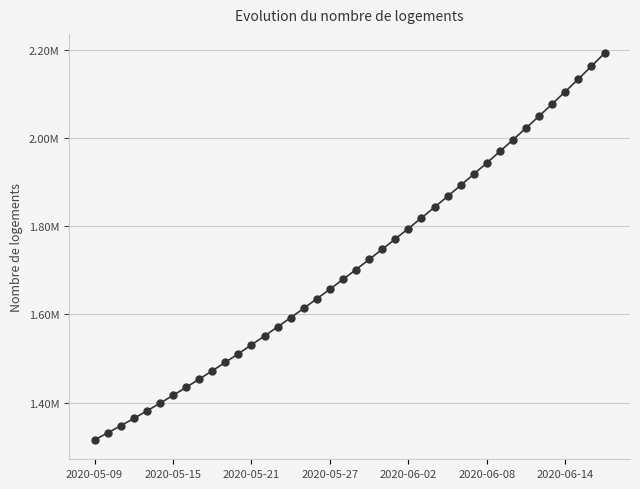

Does the chart have visible grid lines?

Yes